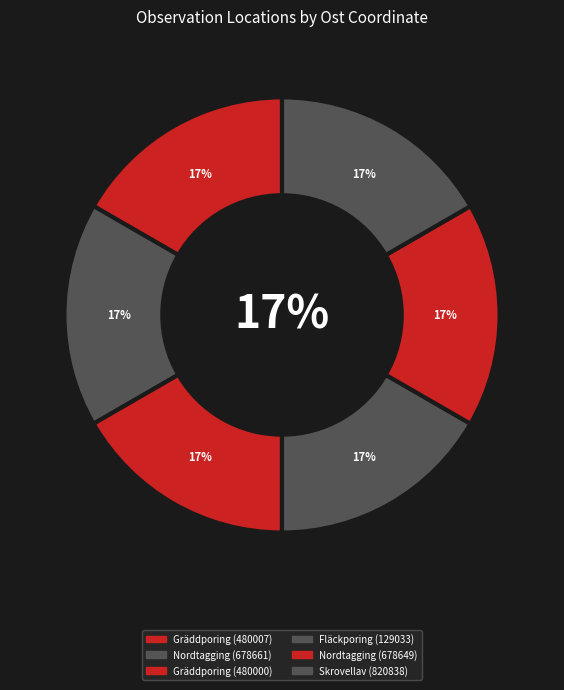

Between Nordtagging (678649) and Nordtagging (678661), which is larger?

Nordtagging (678661)